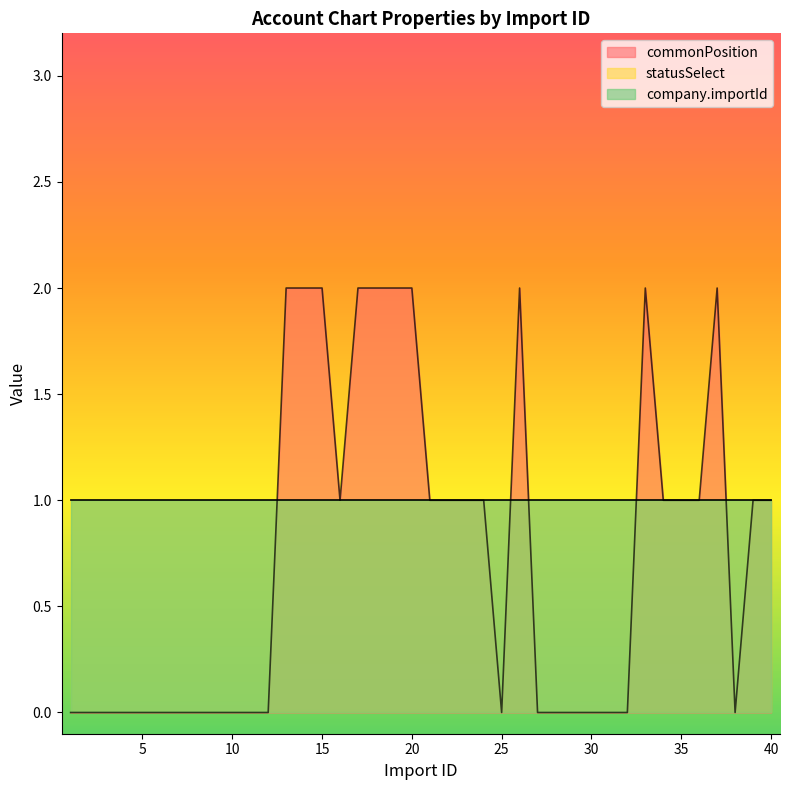

Where is commonPosition nearest to the value 1?

16